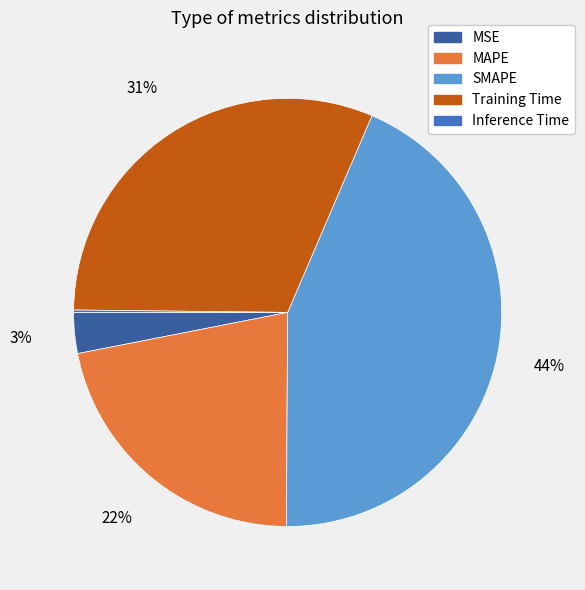

Between MSE and SMAPE, which is larger?

SMAPE